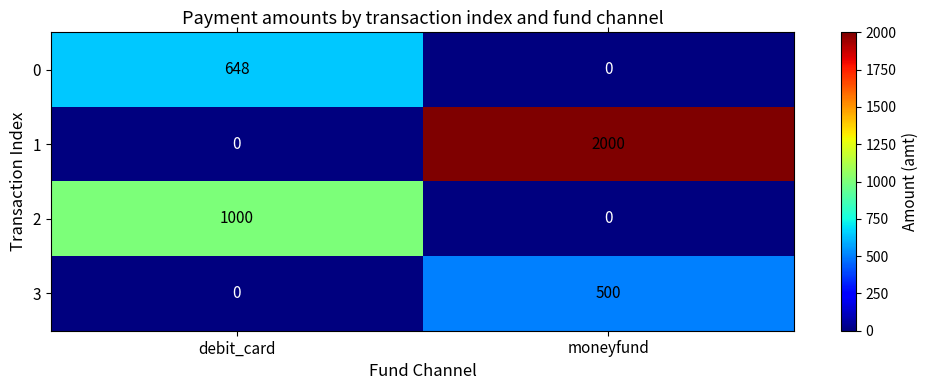

What is the sum of all 3 values?

500